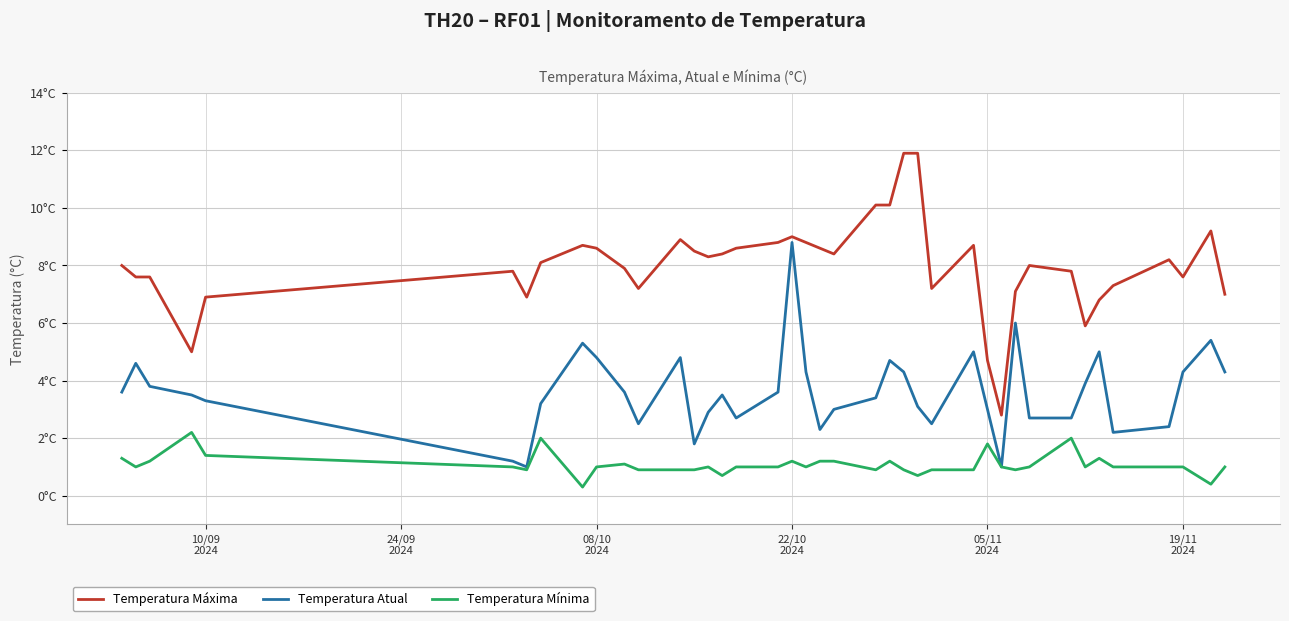

True or false: Temperatura Atual and Temperatura Mínima cross at least once.

False